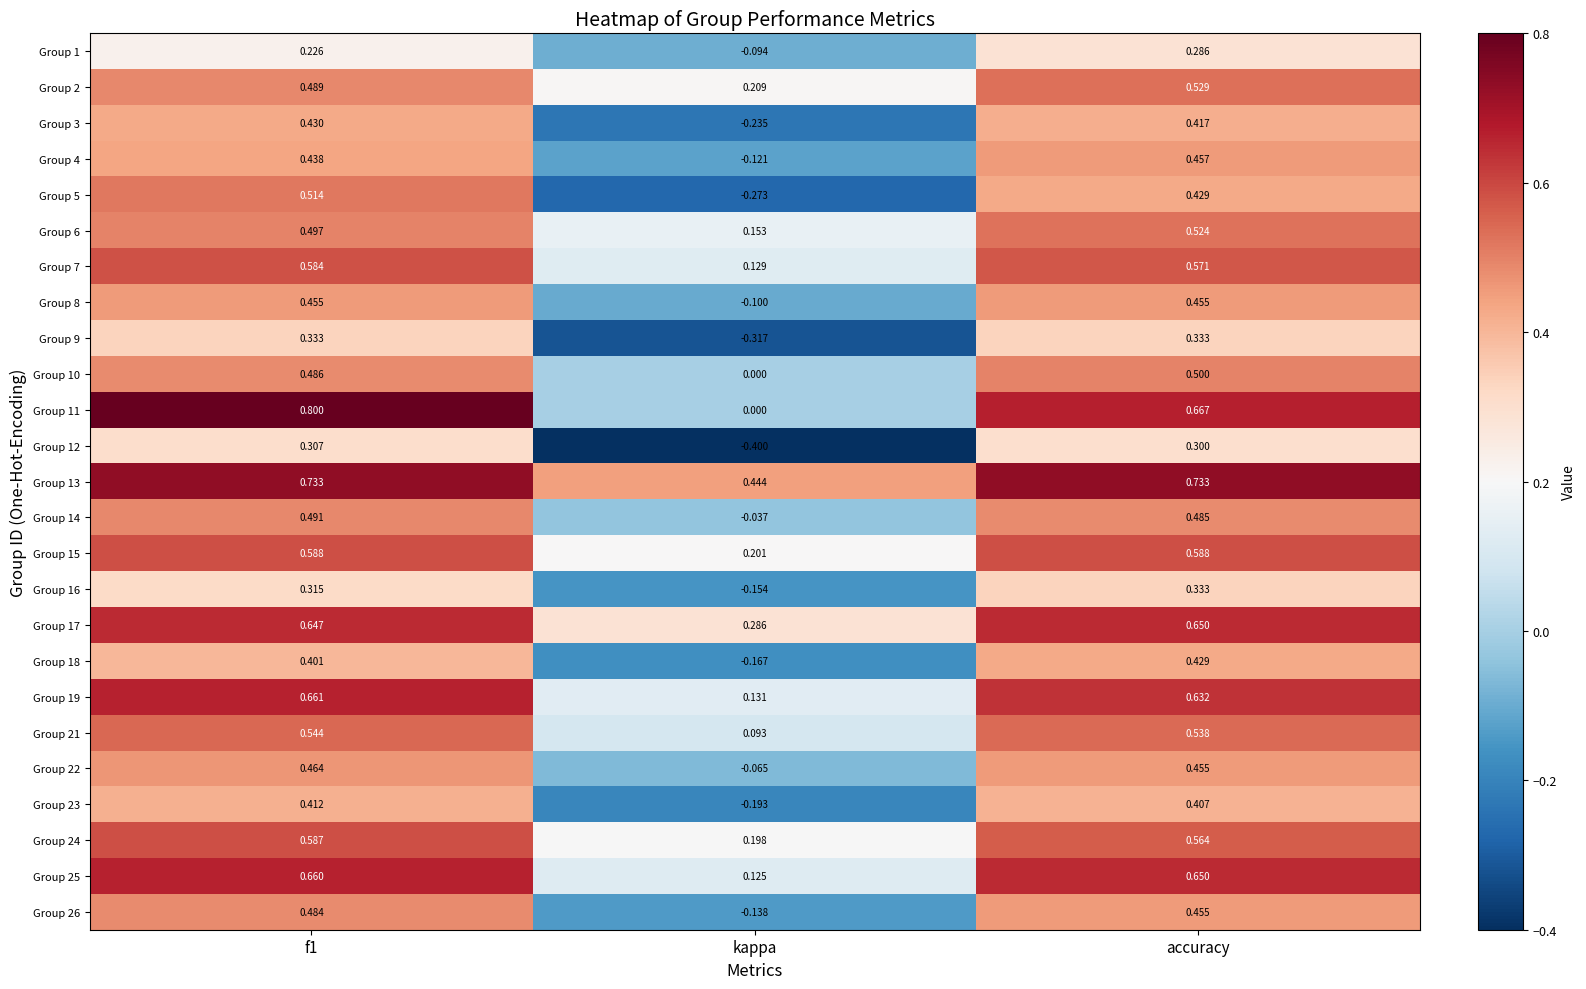

Where is Group 13 nearest to the value 0?

kappa